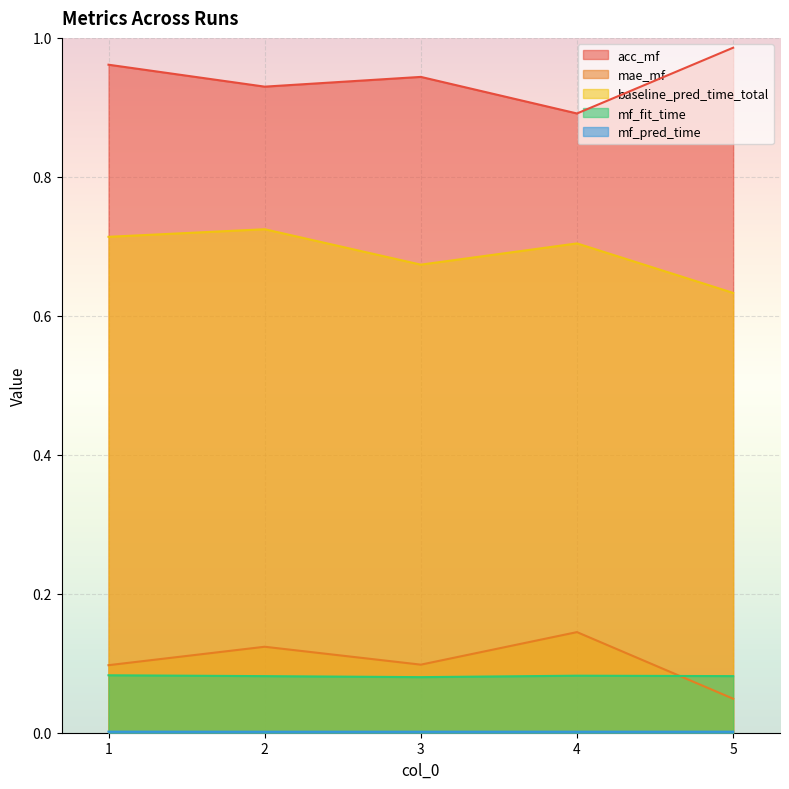

What is the difference between the acc_mf values at 1 and 4?

0.1